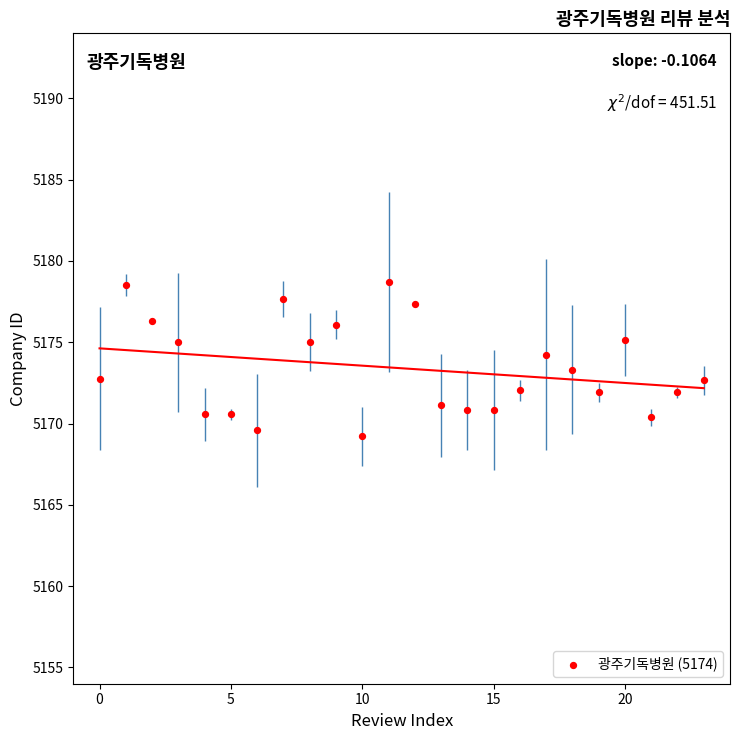

What is the range of Y values (max minus min)?

9.5